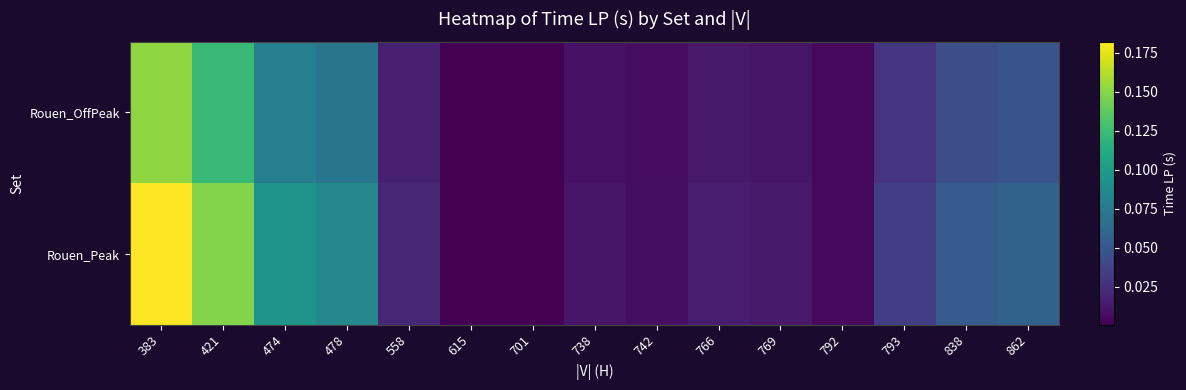

At which category does the chart reach its peak across all series?

383